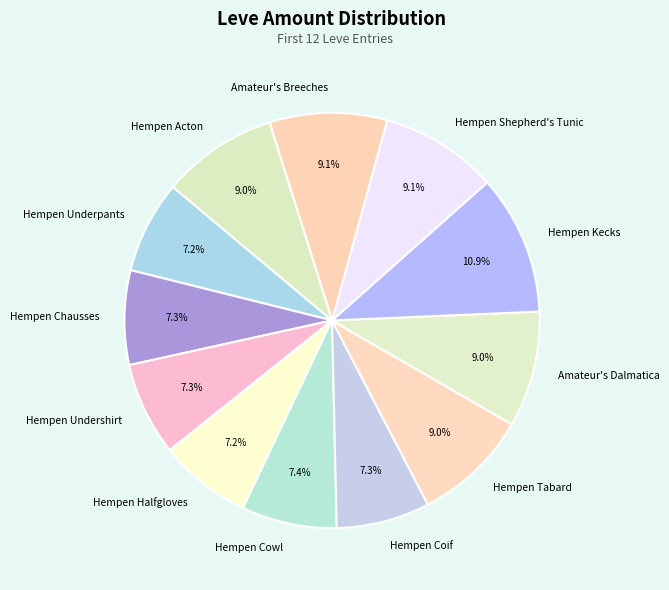

The Hempen Chausses slice represents 21% of the pie. True or false?

False